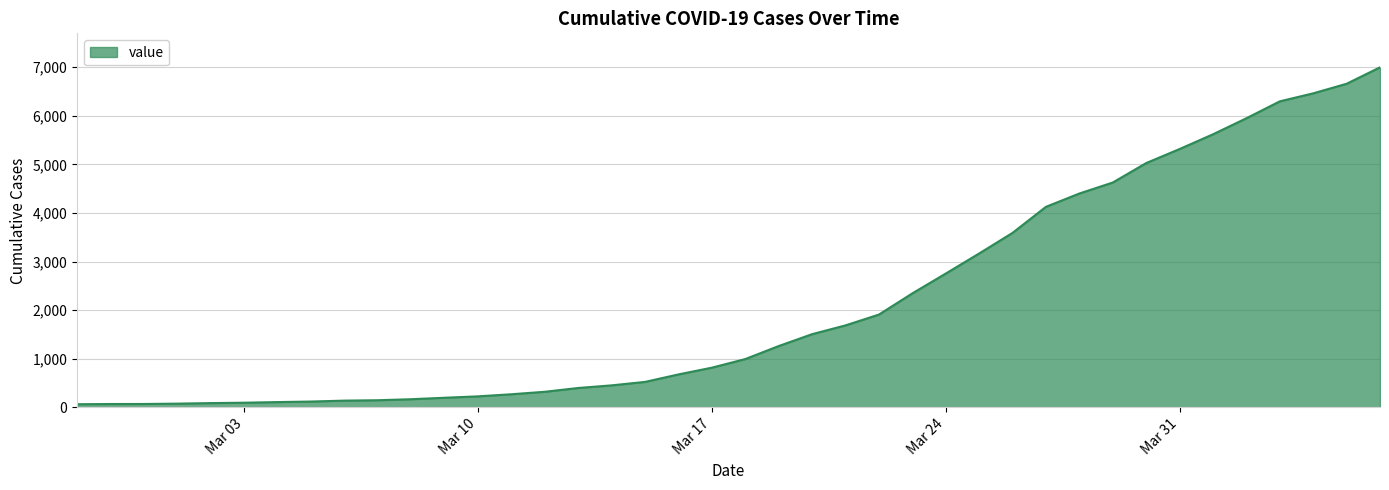

What is the difference between the maximum and minimum values?

6931